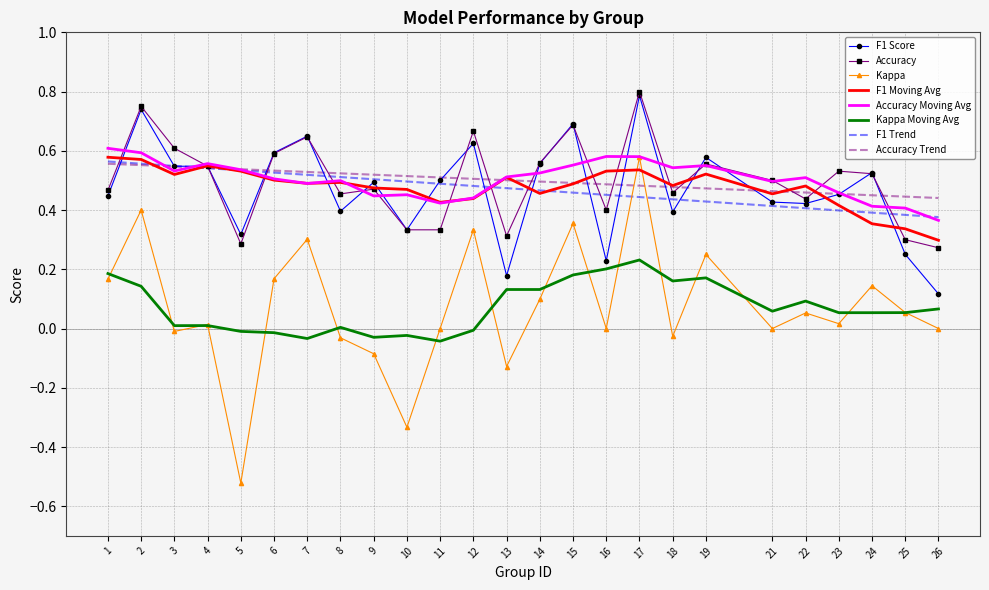

Which label corresponds to the smallest value in the chart?

5